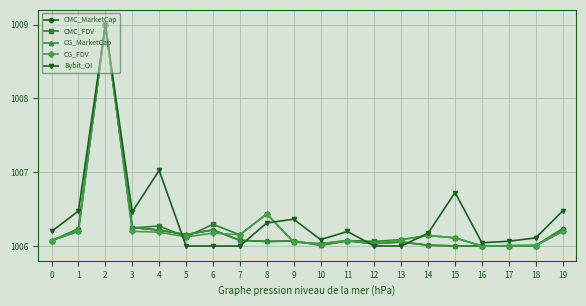

At which label is CG_FDV closest to 1007?

8